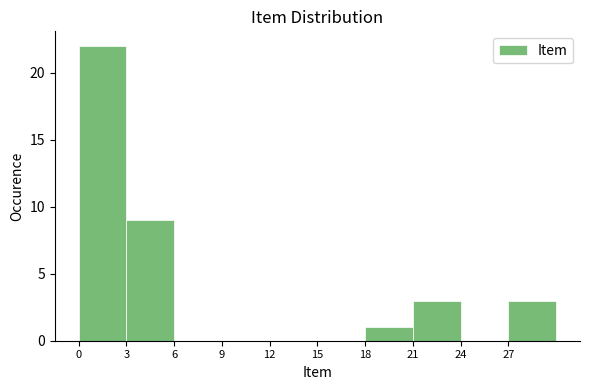

Reading left to right, transcribe this chart: for each bar, give the range it covers on the x-axis and its height. The values are not printed on the chart, so give them approximately, as read against the axis.

0 to 3: 22
3 to 6: 9
6 to 9: 0
9 to 12: 0
12 to 15: 0
15 to 18: 0
18 to 21: 1
21 to 24: 3
24 to 27: 0
27 to 30: 3